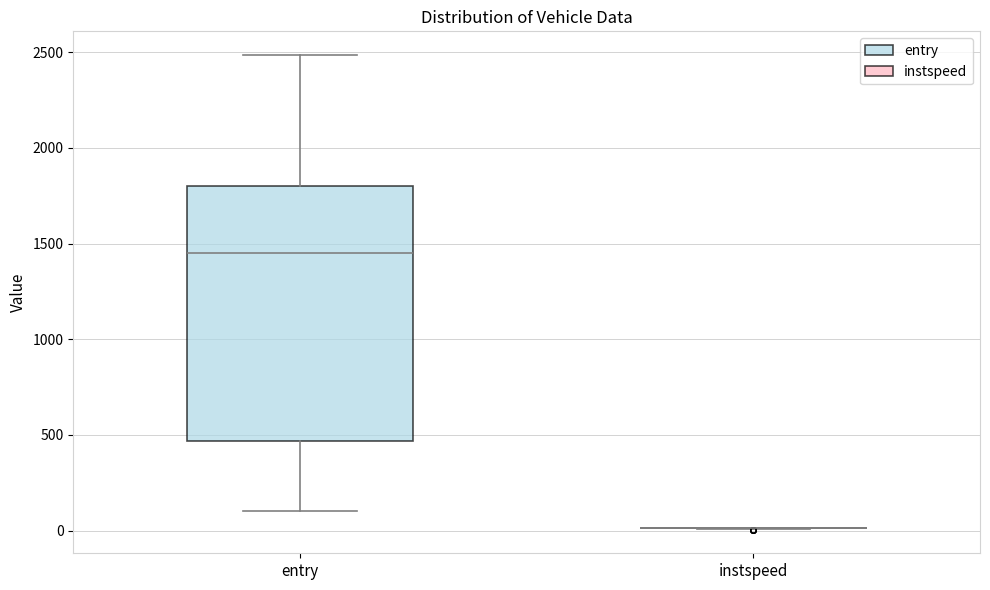

Reading left to right, read every box against the y-axis: the position of its median line, the range the box covers, and the ends of its whiskers. The values are not printed on the chart, so give them approximately, as read against the axis.

entry: median 1450, box 450 to 1800, whiskers 100 to 2500
instspeed: box collapsed to a line at 0, whiskers 0 to 0